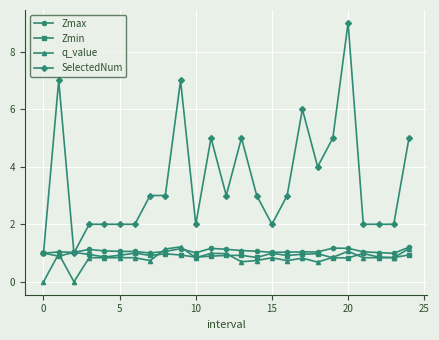

Which series has the widest spread of values?

SelectedNum